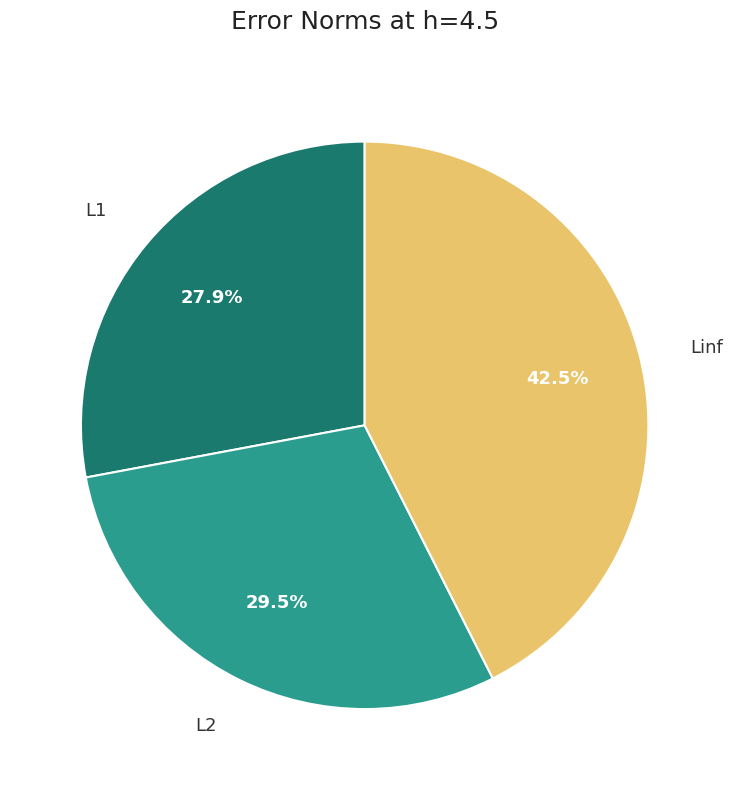

Does any single category account for the majority?

No